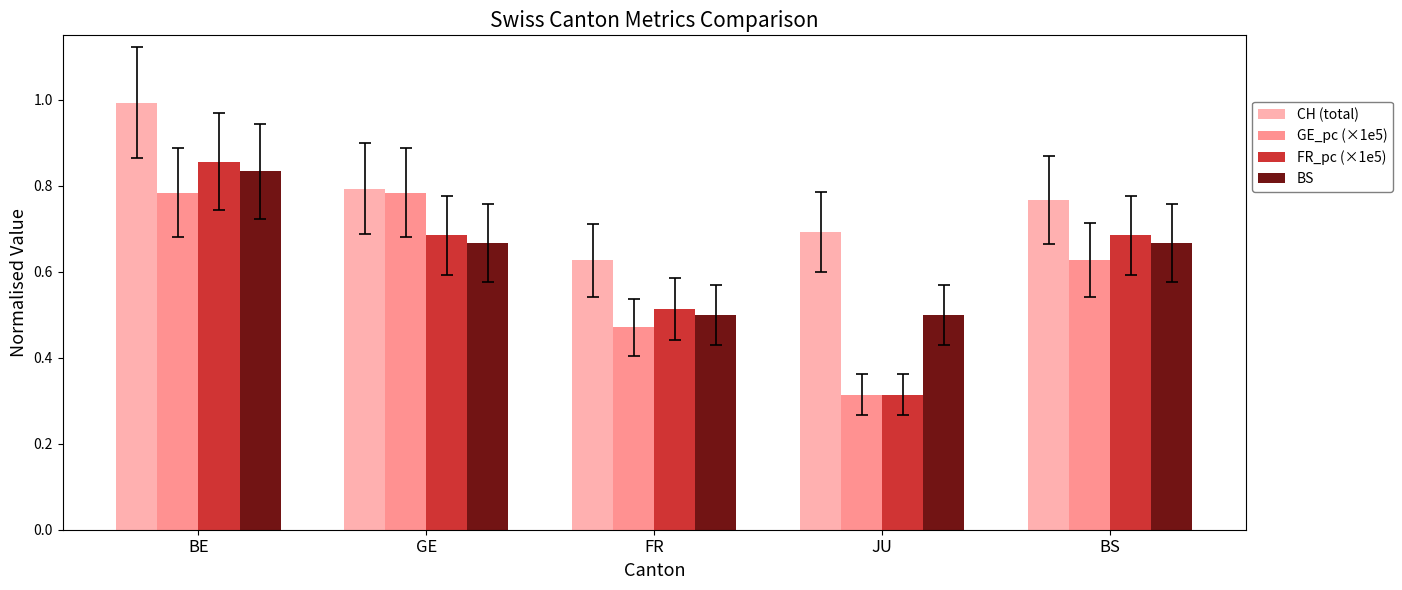

Is the value of CH (total) at JU greater than the value of FR_pc (×1e5) at JU?

Yes